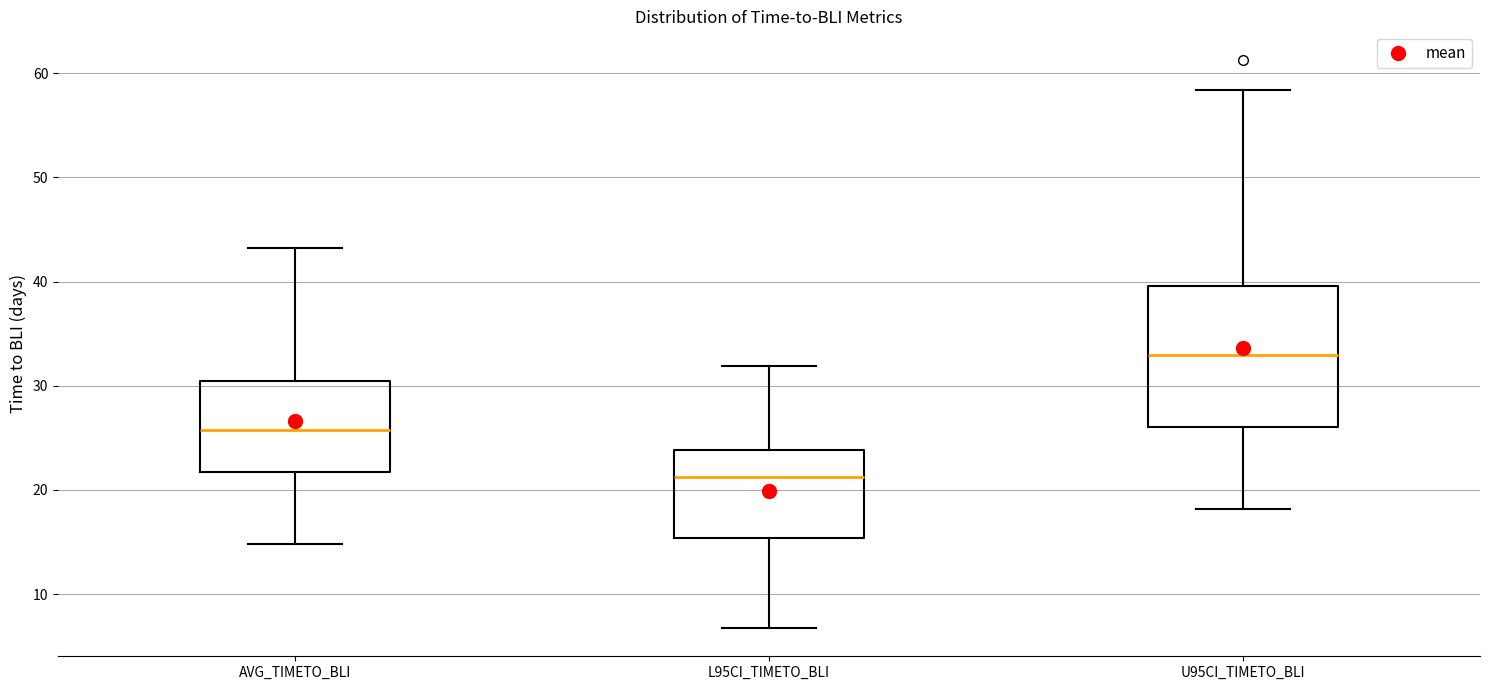

Comparing the boxes themselves (not the whiskers), which one is the tallest?

U95CI_TIMETO_BLI